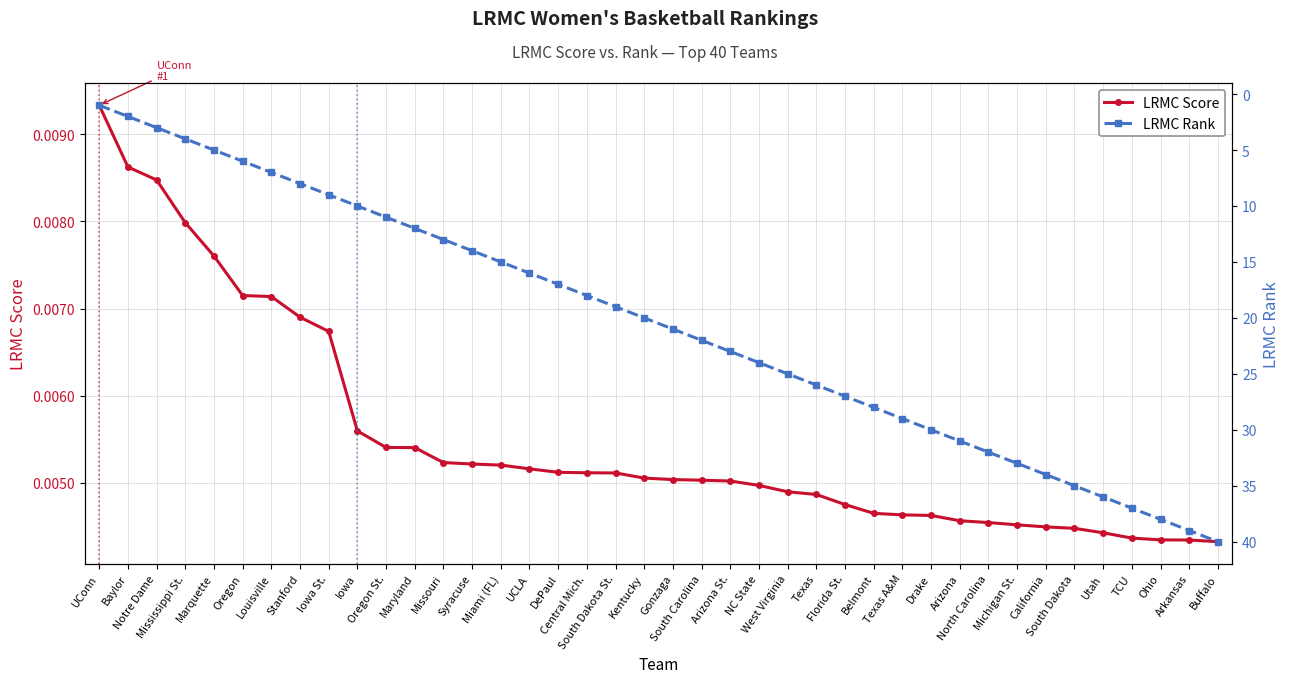

Rank the series at Oregon St. from highest to lowest value.

LRMC Rank, LRMC Score